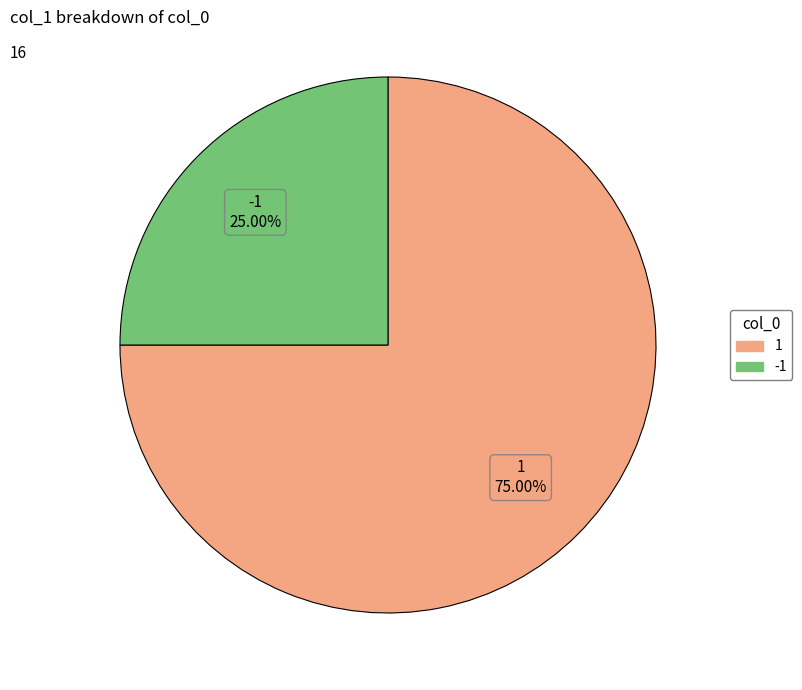

Does any single category account for the majority?

Yes